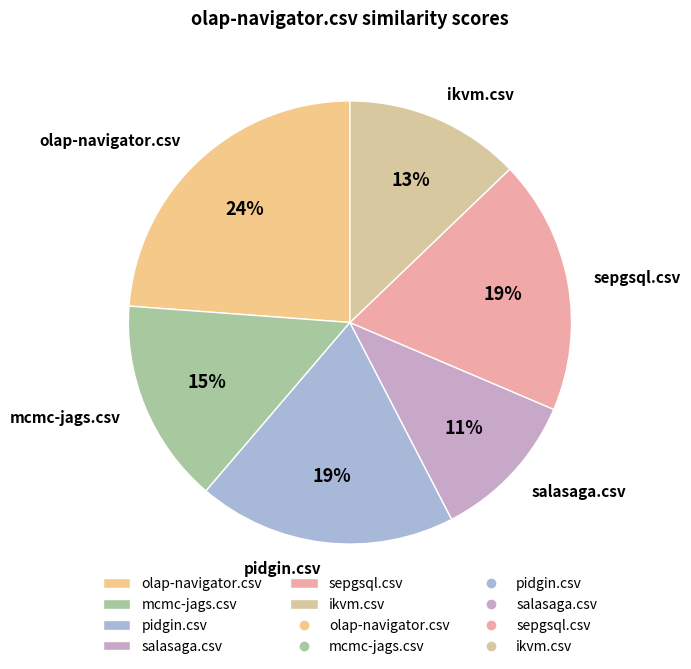

Do pidgin.csv and salasaga.csv together represent more than half of the pie?

No